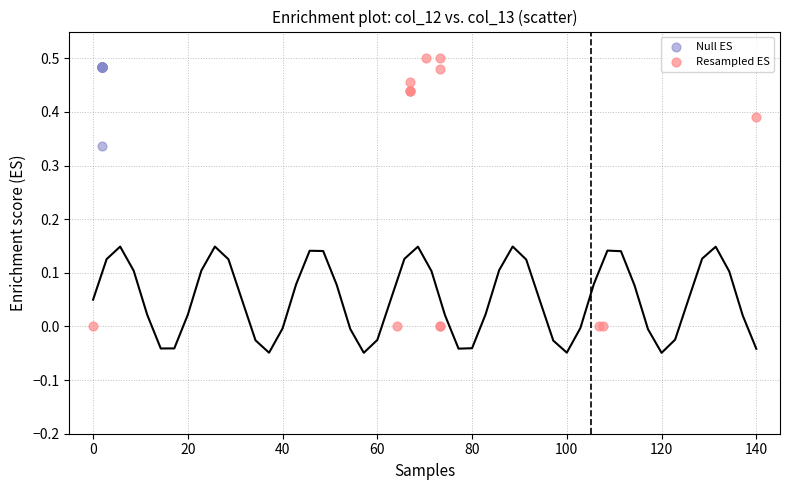

Which series reaches the minimum Y coordinate?

Resampled ES